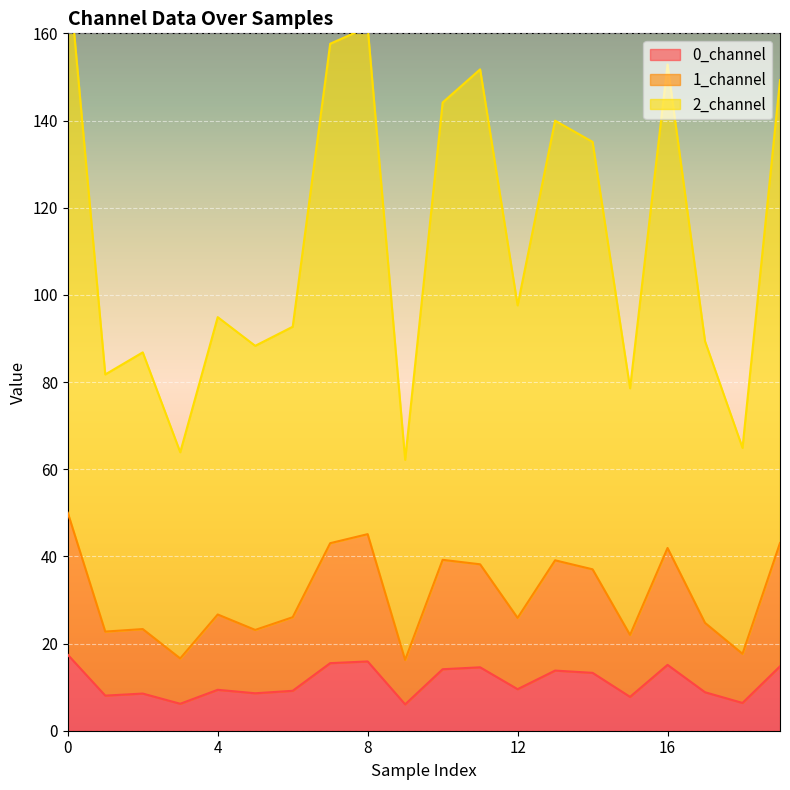

List the series in order of their peak value, lowest first.

0_channel, 1_channel, 2_channel